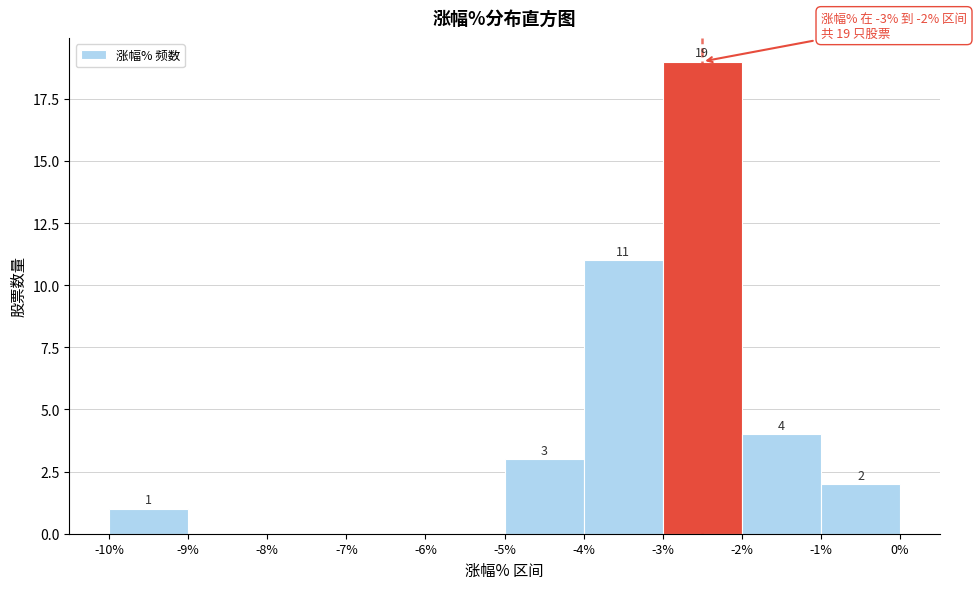

Over which range of the x-axis is the bar tallest?

-3% to -2%